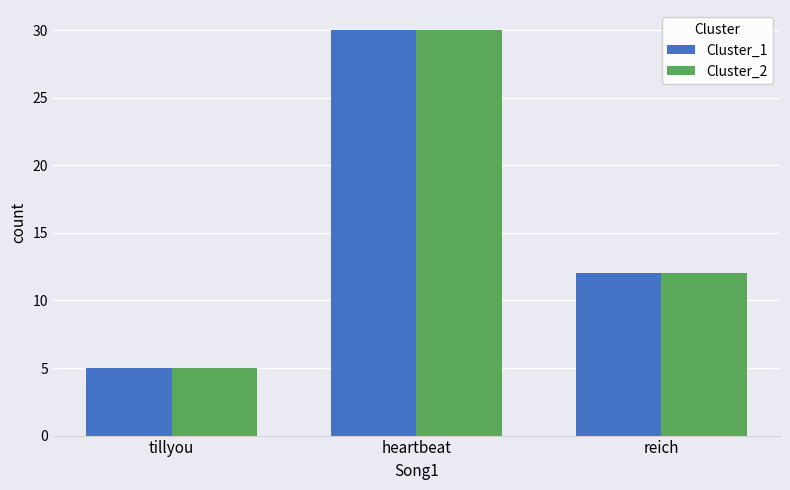

Are the bars horizontal?

No